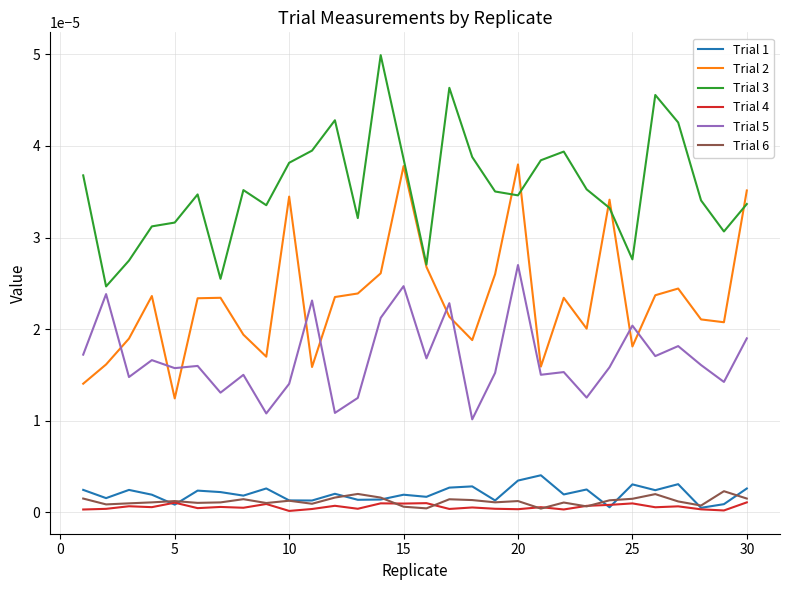

At how many categories does at least one series exceed 0?

30